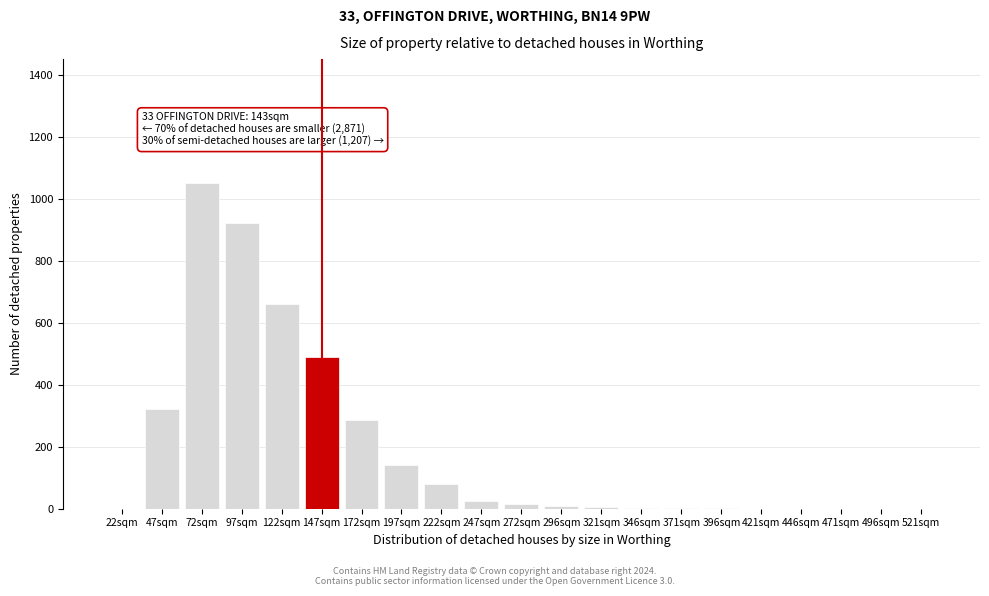

What is the change in value from 222sqm to 446sqm?

-80